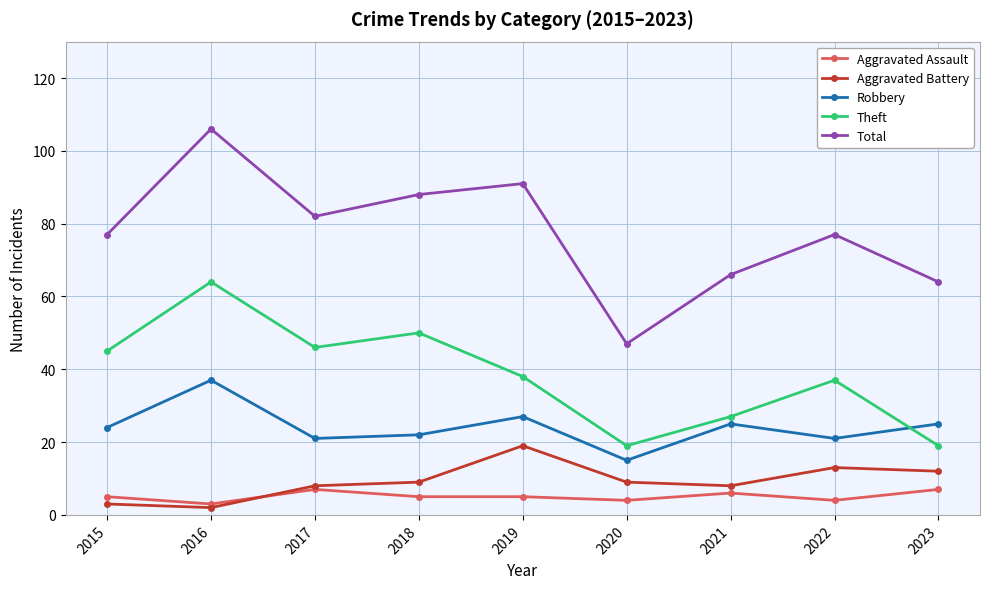

True or false: Robbery and Total intersect in this chart.

False